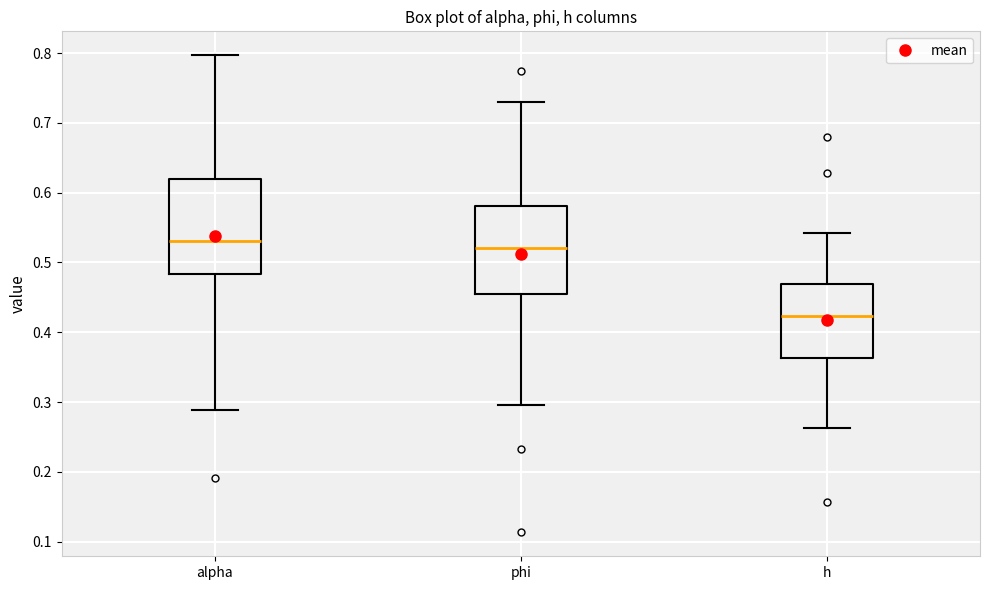

Which box is the tallest, from its lower edge to its upper edge?

alpha